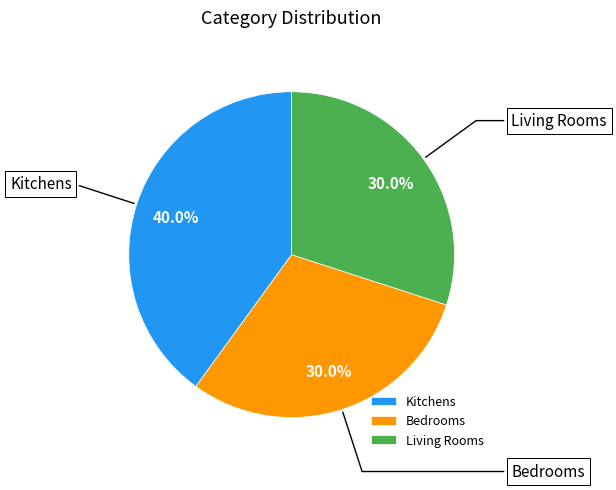

Which slice is the largest?

Kitchens